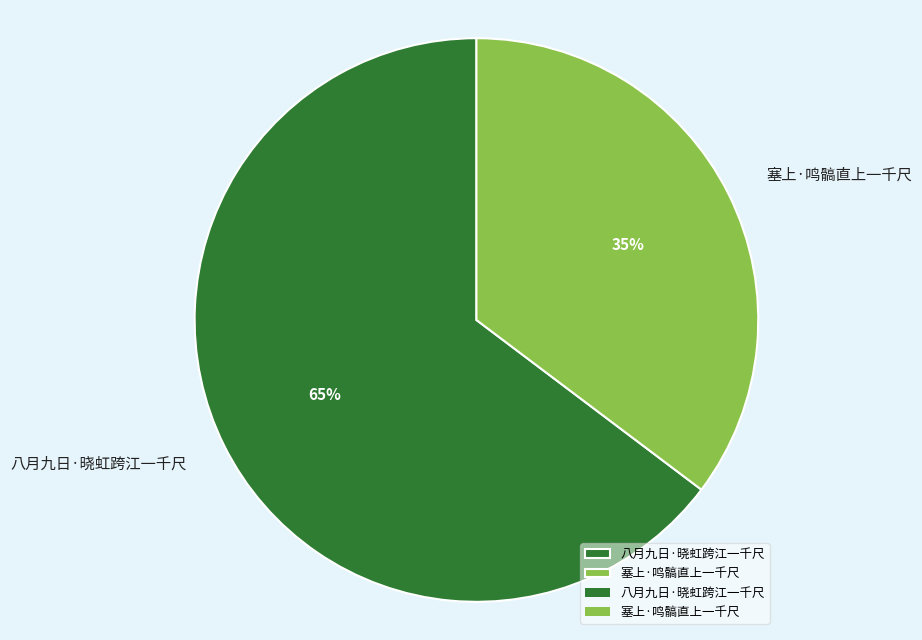

The 塞上·鸣髇直上一千尺 slice represents 24% of the pie. True or false?

False